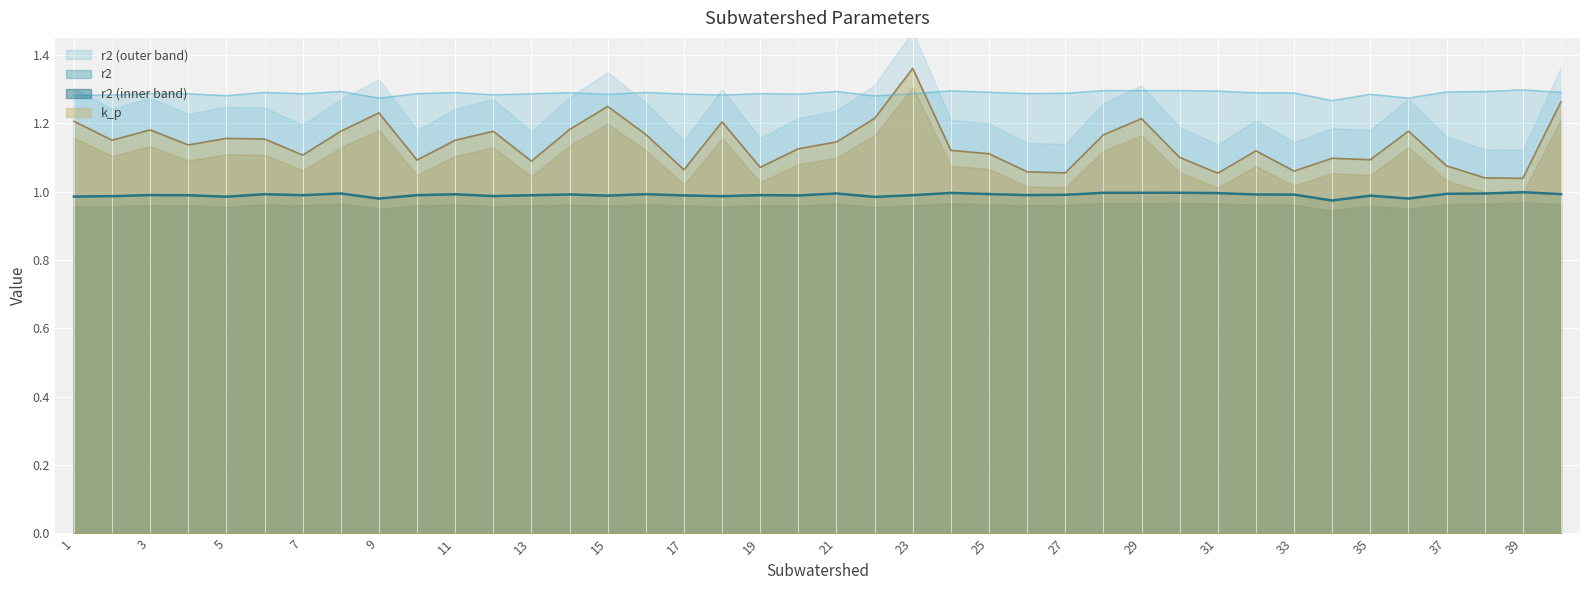

Between 22 and 16, which is larger?

22